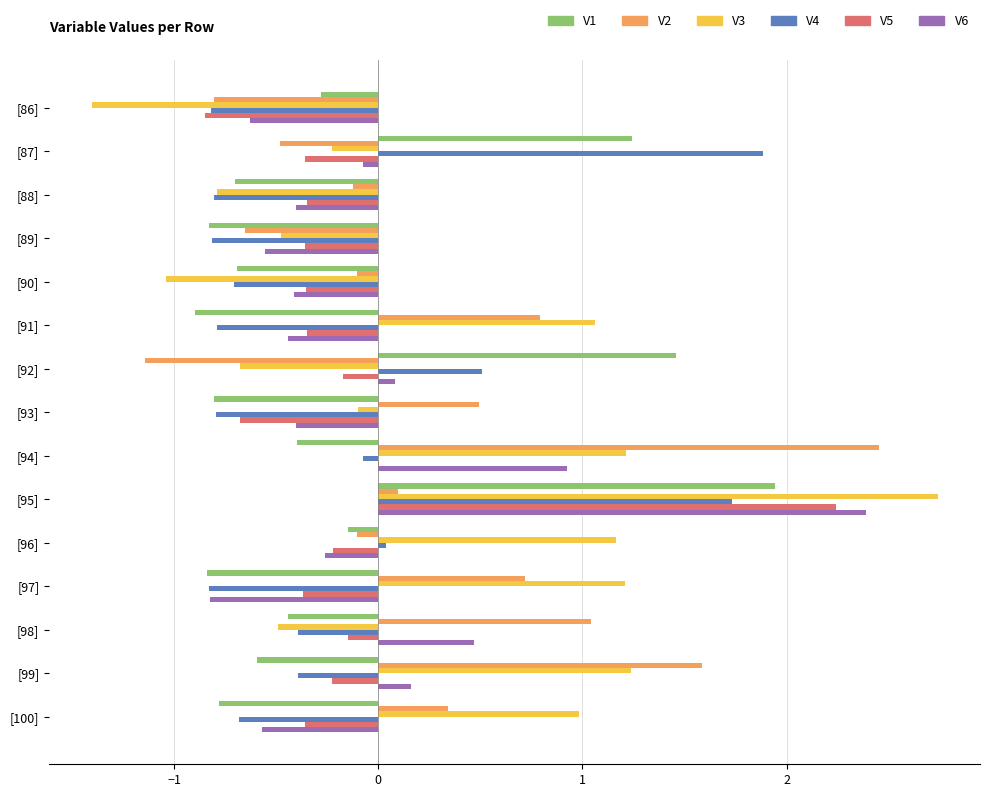

What is the maximum value shown in the chart?

2.7